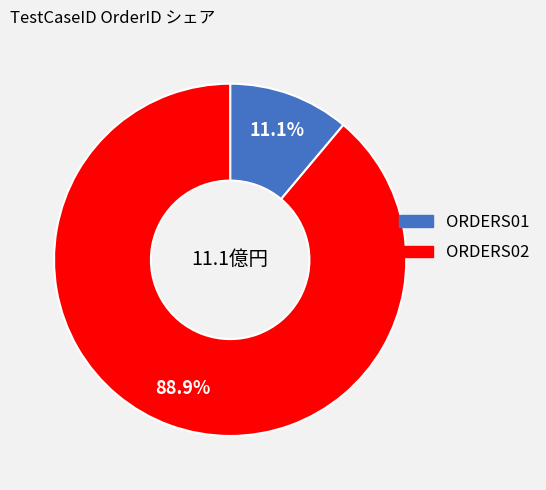

True or false: ORDERS01 accounts for 22% of the total.

False